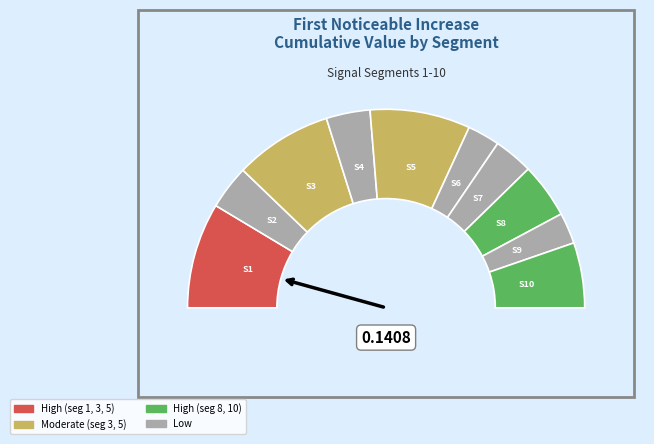

Rank the categories by value from lowest to highest.

signal segment 9, signal segment 6, signal segment 7, signal segment 4, signal segment 2, signal segment 8, signal segment 10, signal segment 3, signal segment 5, signal segment 1